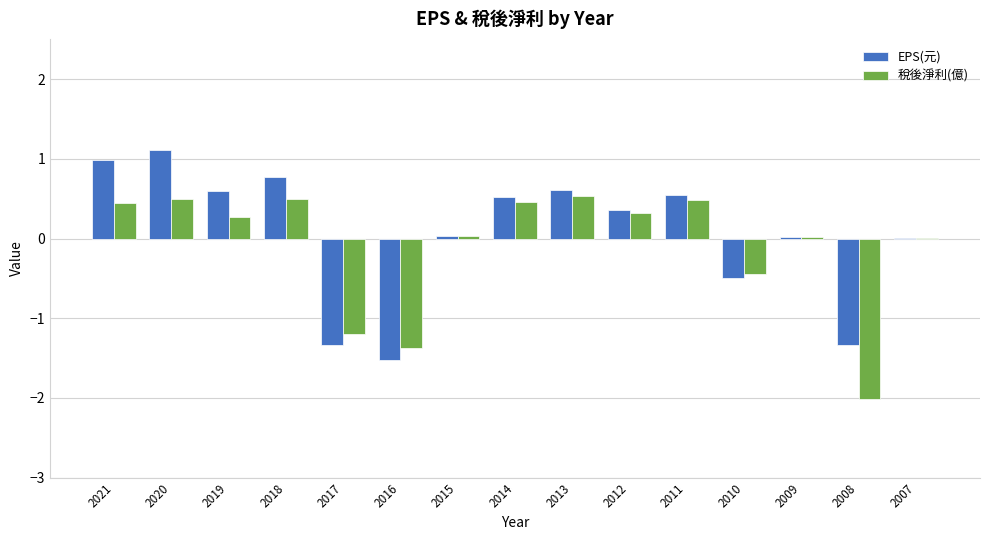

What is the sum of all EPS(元) values?

0.9